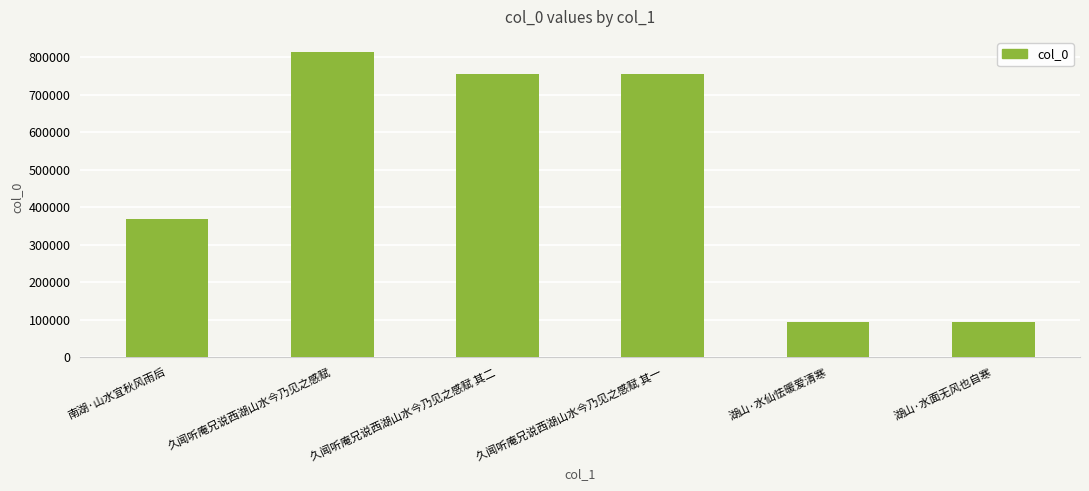

True or false: the data shows 1038064 at 久闻听庵兄说西湖山水今乃见之感赋 其一.

False